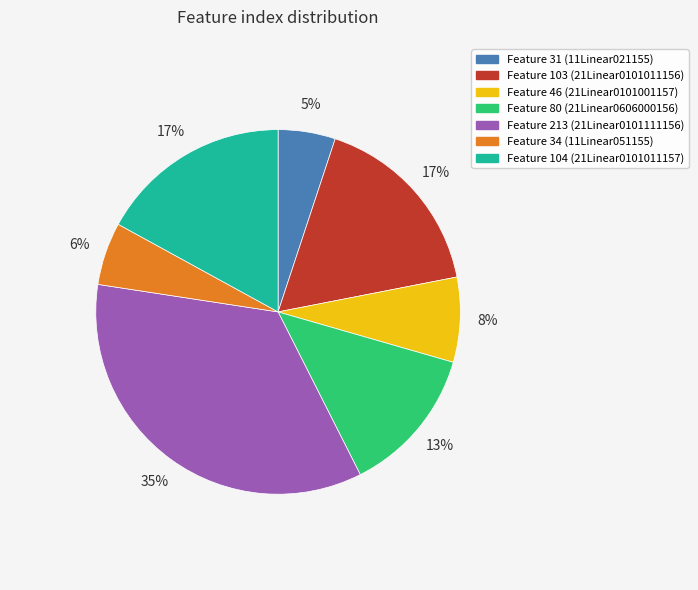

Is there a majority slice in this chart?

No